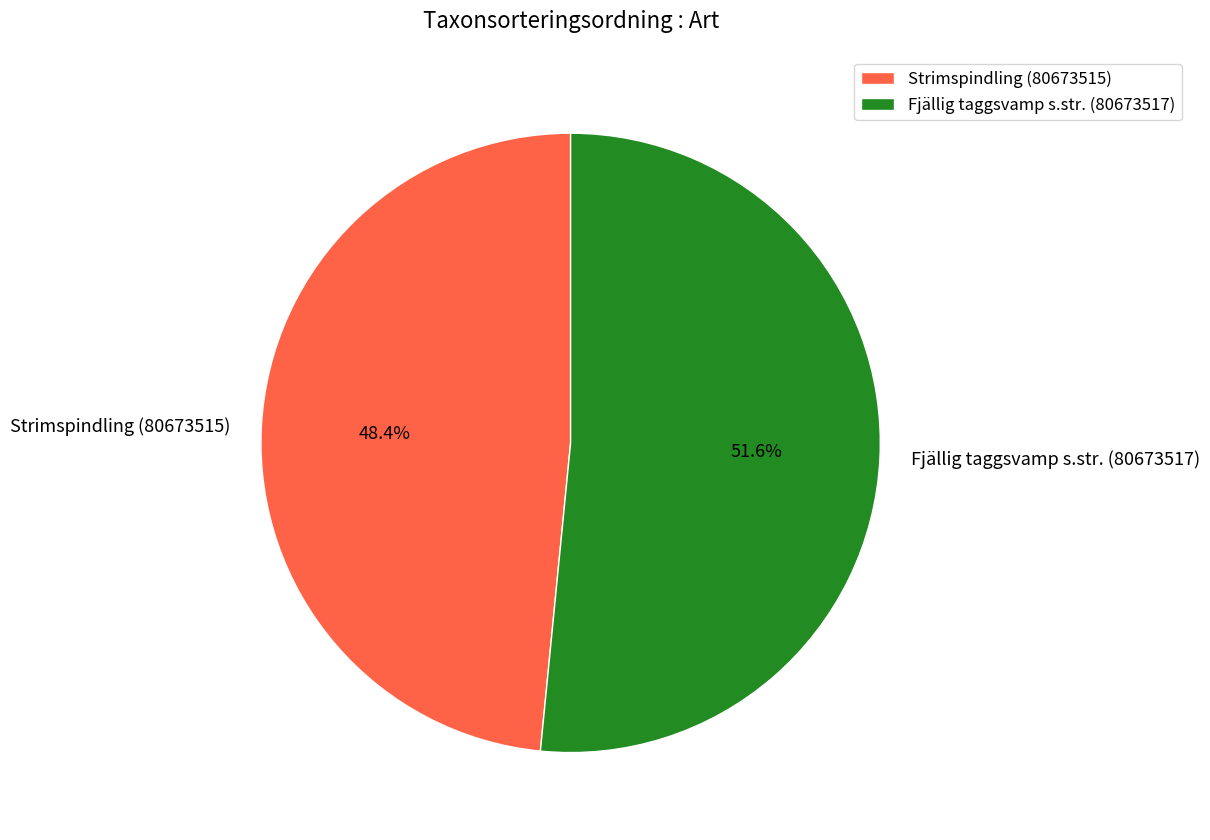

Which has a higher value, Fjällig taggsvamp s.str. (80673517) or Strimspindling (80673515)?

Fjällig taggsvamp s.str. (80673517)